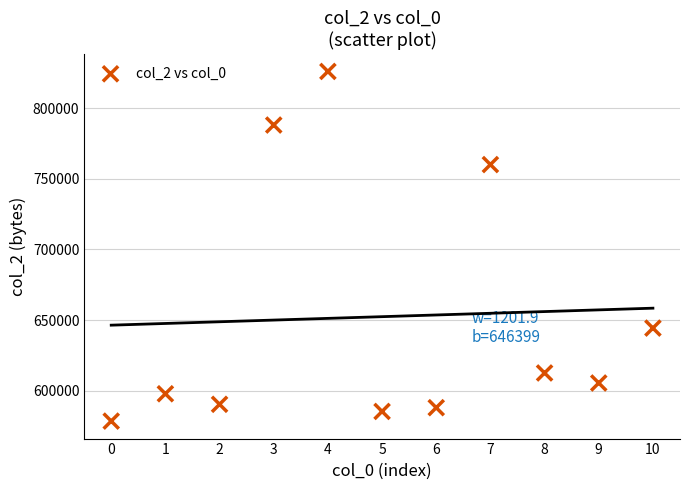

What is the range of Y values (max minus min)?

247334